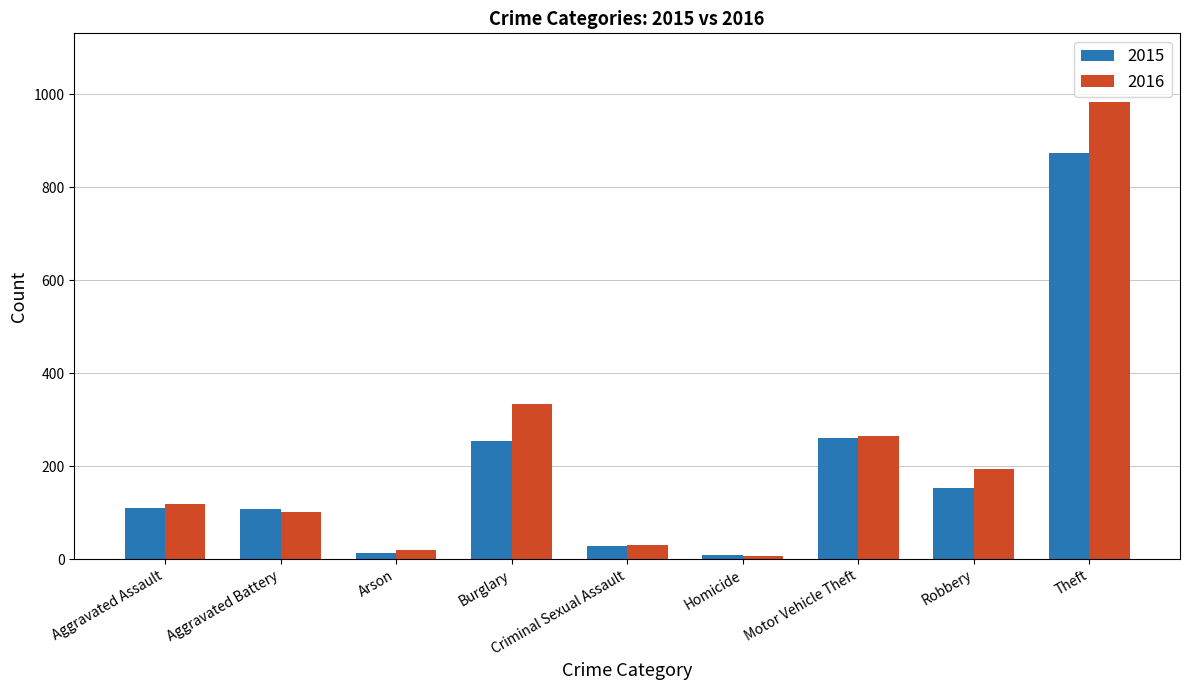

How many bars are there in total?

18